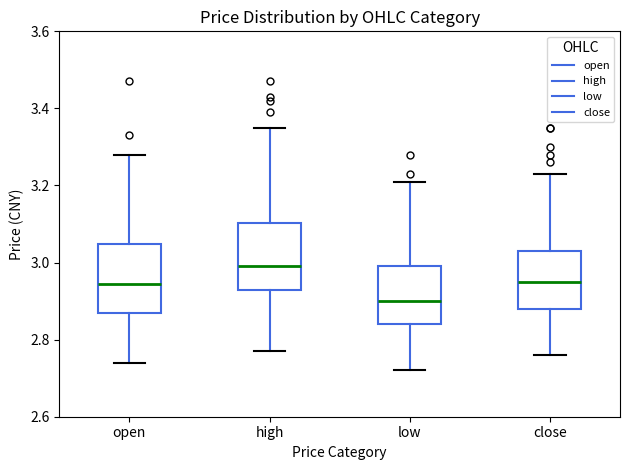

Reading left to right, read every box against the y-axis: the position of its median line, the range the box covers, and the ends of its whiskers. The values are not printed on the chart, so give them approximately, as read against the axis.

open: median 2.94, box 2.88 to 3.04, whiskers 2.74 to 3.28
high: median 3.00, box 2.94 to 3.10, whiskers 2.78 to 3.36
low: median 2.90, box 2.84 to 3.00, whiskers 2.72 to 3.22
close: median 2.96, box 2.88 to 3.04, whiskers 2.76 to 3.24